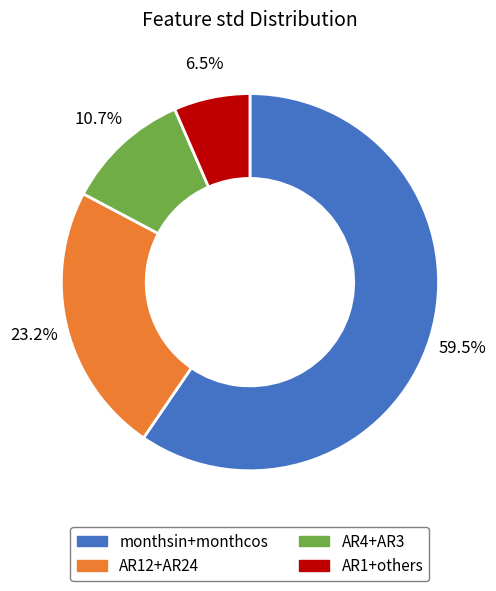

Which has a higher value, AR4+AR3 or AR1+others?

AR4+AR3